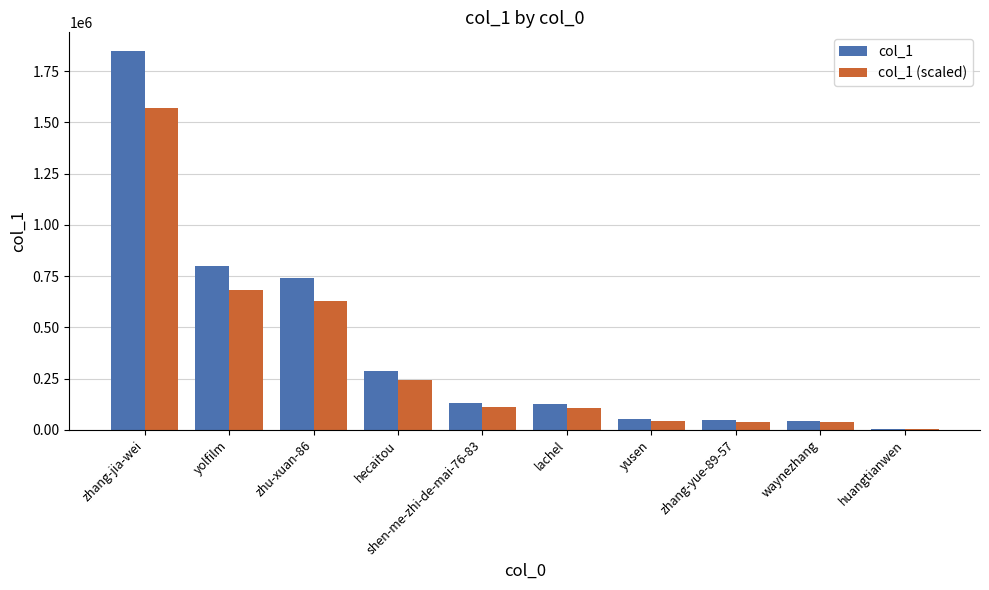

What is the total value across all series at shen-me-zhi-de-mai-76-83?

244248.1